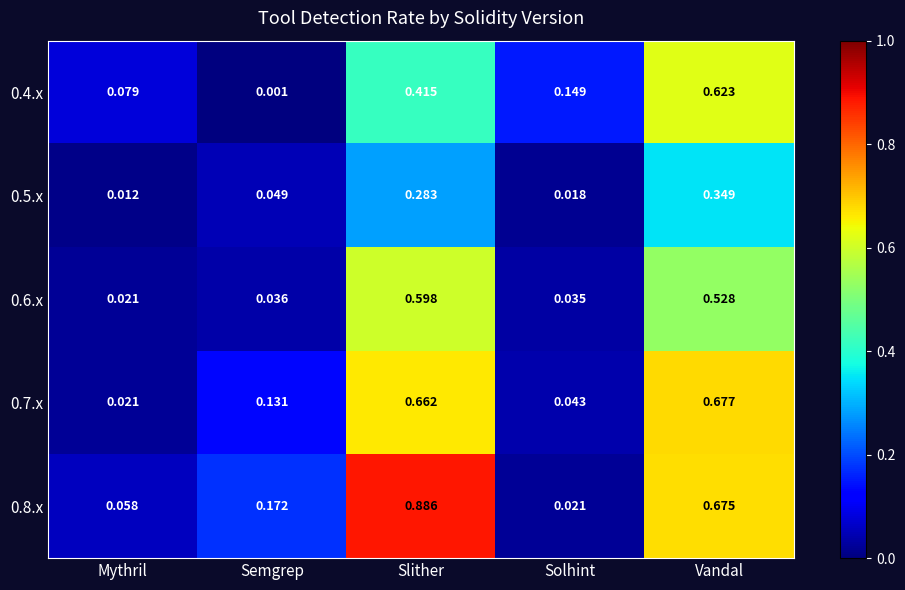

Where is 0.8.x nearest to the value 0?

Solhint